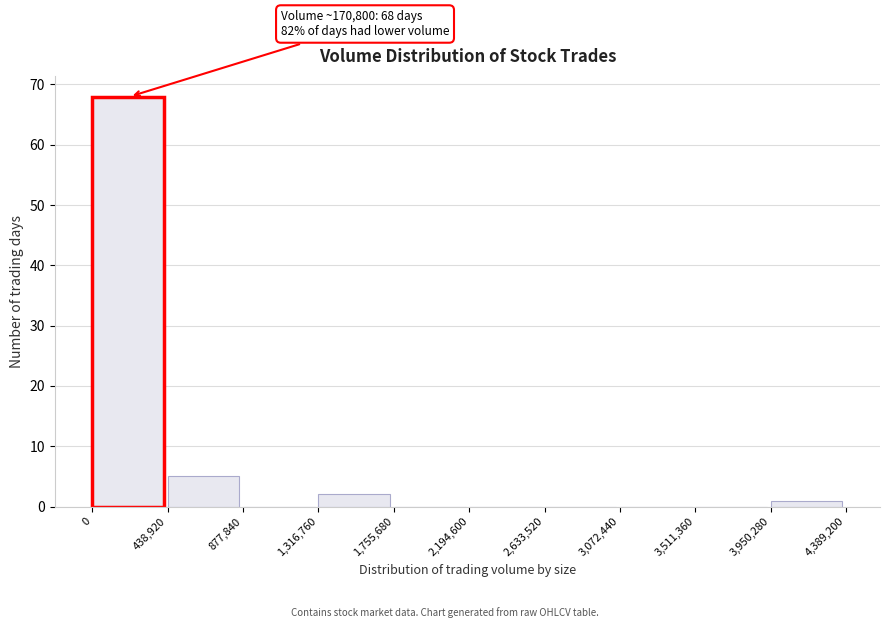

Which range on the x-axis has the tallest bar?

0 to 438,920